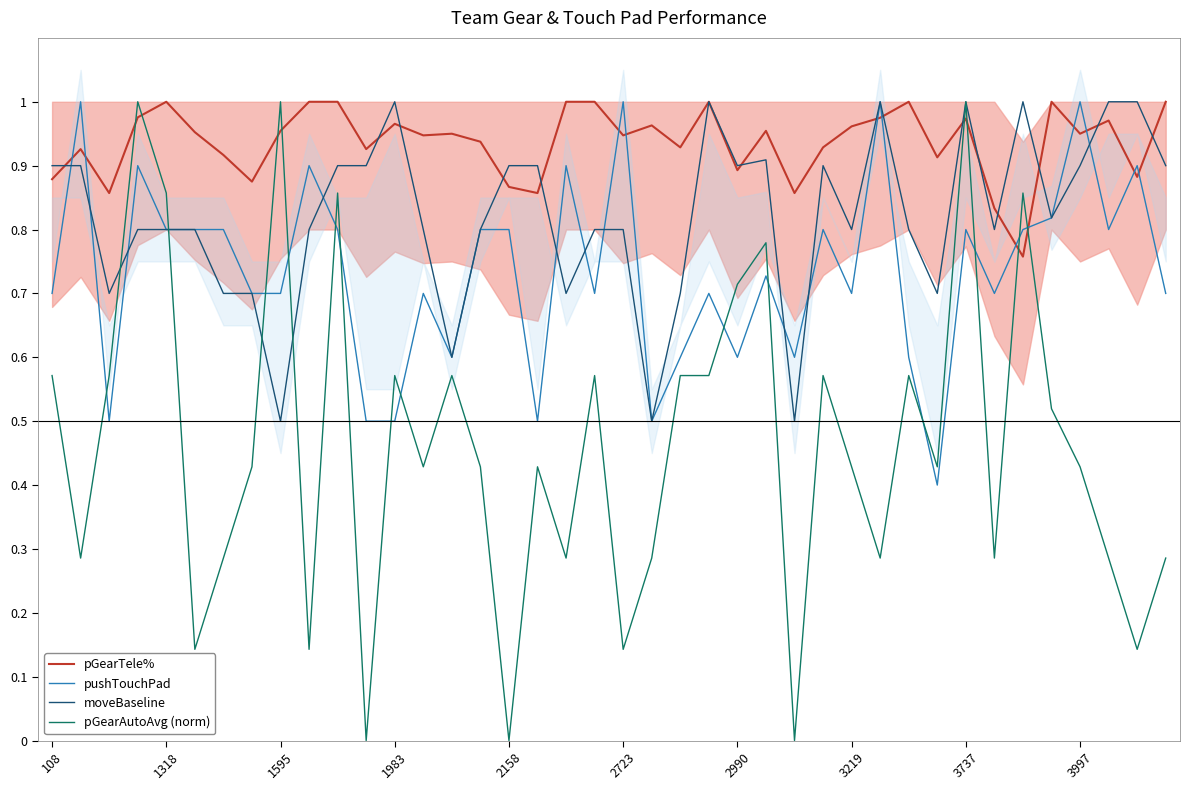

Does the chart have visible grid lines?

No